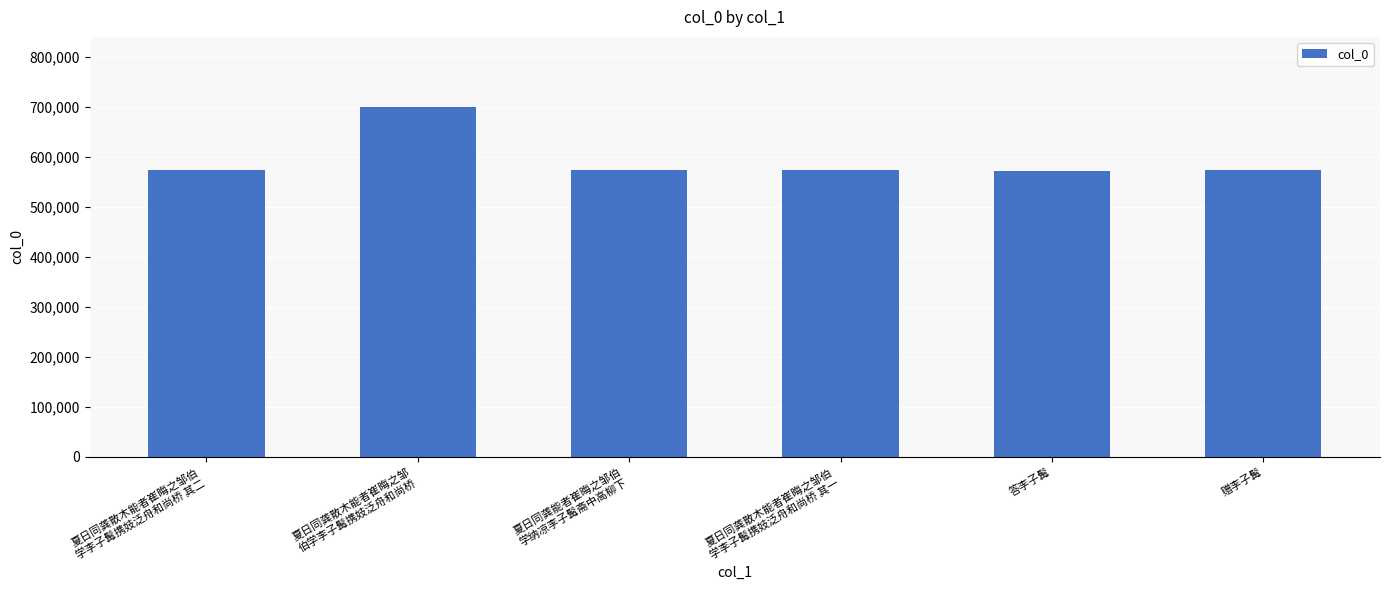

True or false: the data shows 751617 at 夏日同龚散木能者崔晦之邹伯
学李子髯携妓泛舟和尚桥 其一.

False